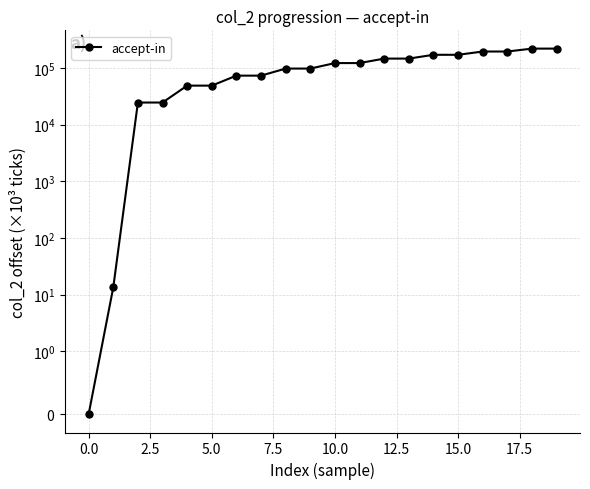

How many lines are shown in the chart?

1